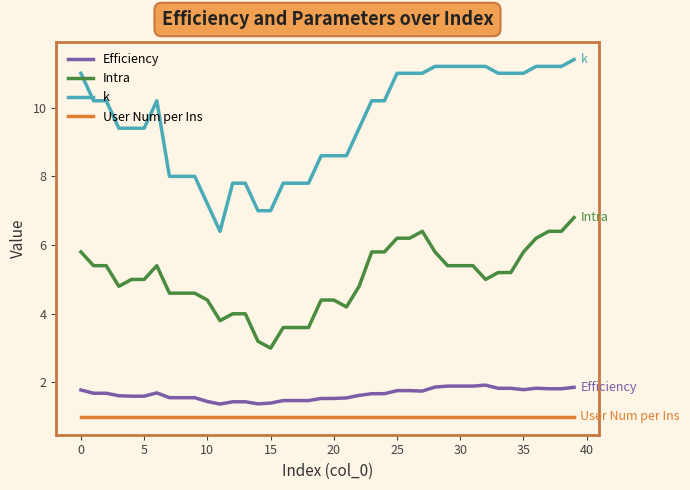

True or false: Efficiency and User Num per Ins intersect in this chart.

False